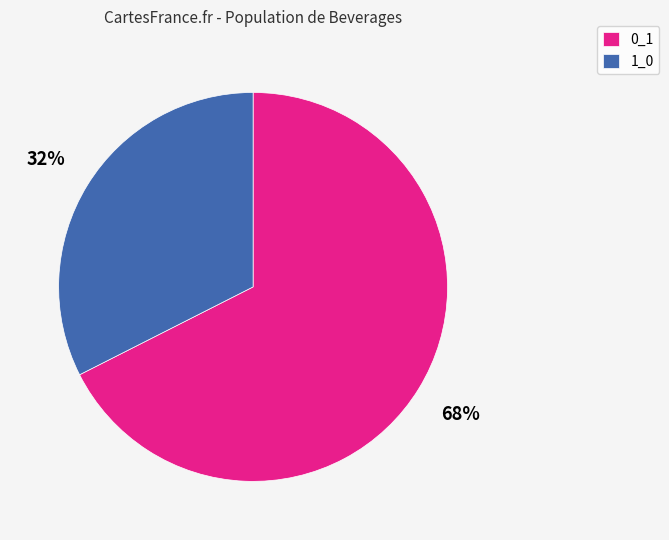

Does any single category account for the majority?

Yes